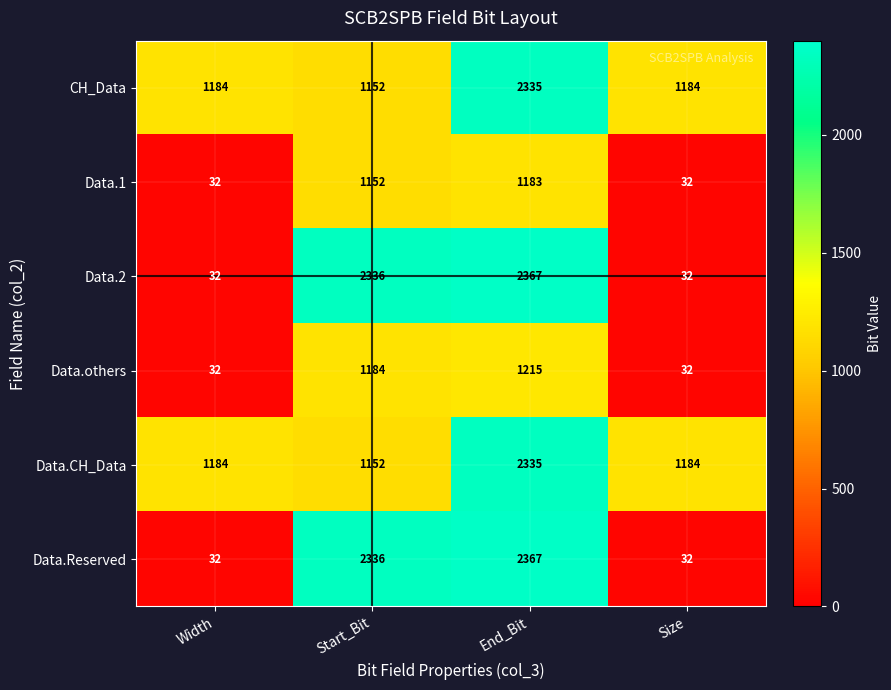

Which category has the highest value in the Data.Reserved series?

End_Bit